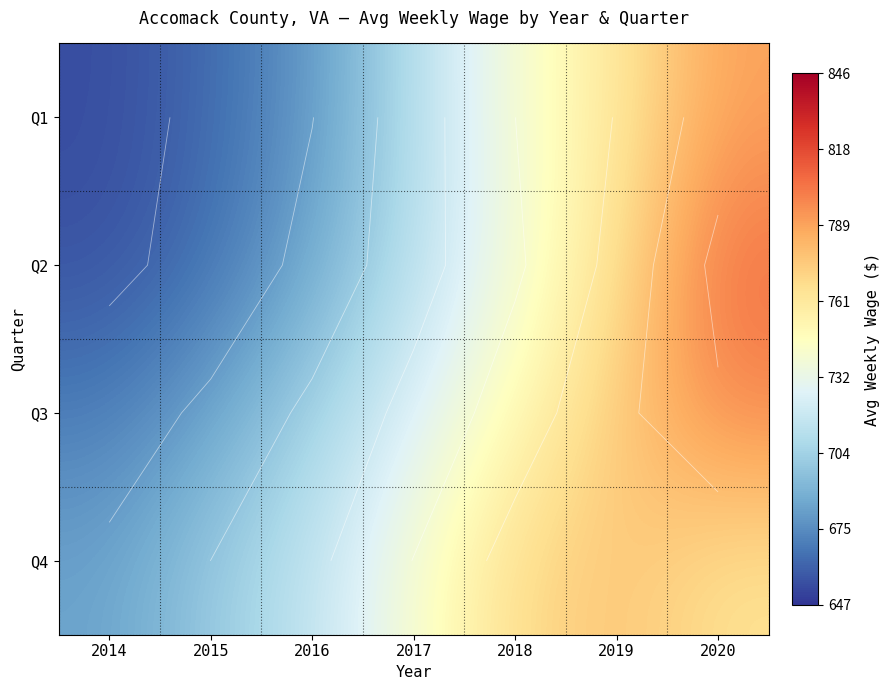

The Q4 series shows 204.1 at 2014. True or false?

False